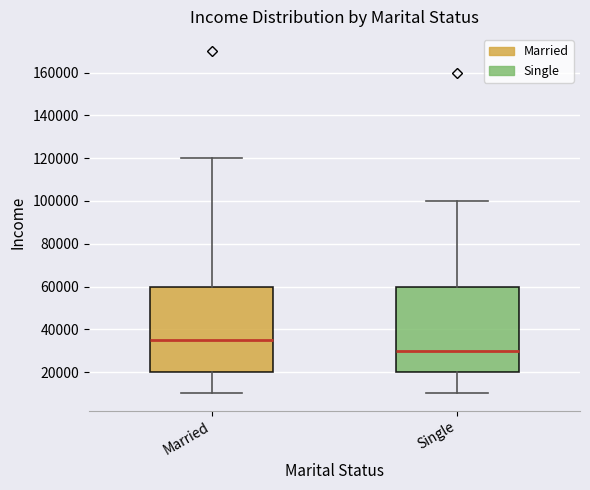

Reading left to right, read every box against the y-axis: the position of its median line, the range the box covers, and the ends of its whiskers. The values are not printed on the chart, so give them approximately, as read against the axis.

Married: median 36000, box 20000 to 60000, whiskers 10000 to 120000
Single: median 30000, box 20000 to 60000, whiskers 10000 to 100000